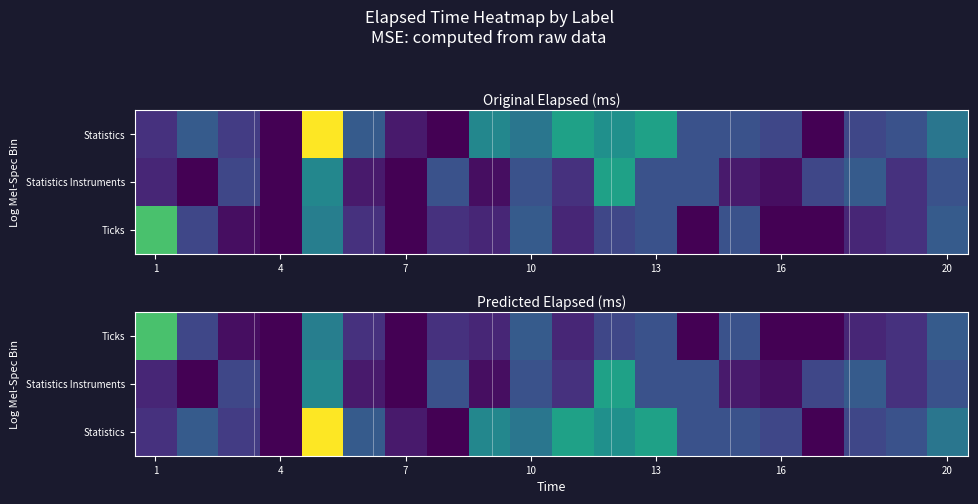

How many categories are shown in the chart?

20